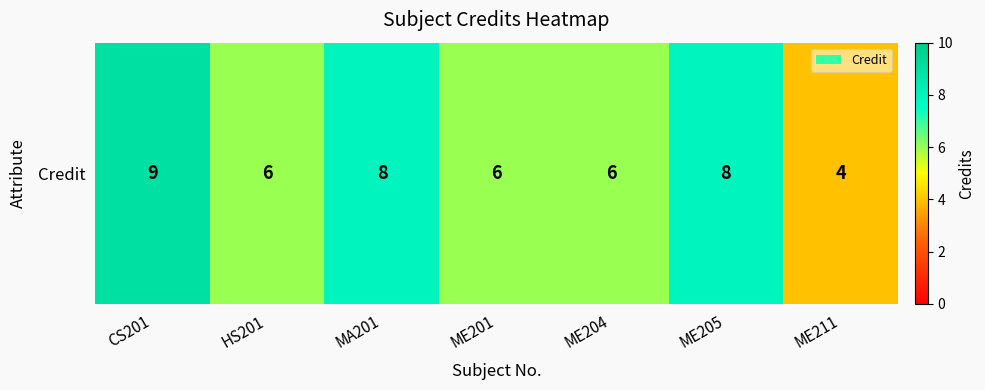

Count the number of values greater than 6.

3